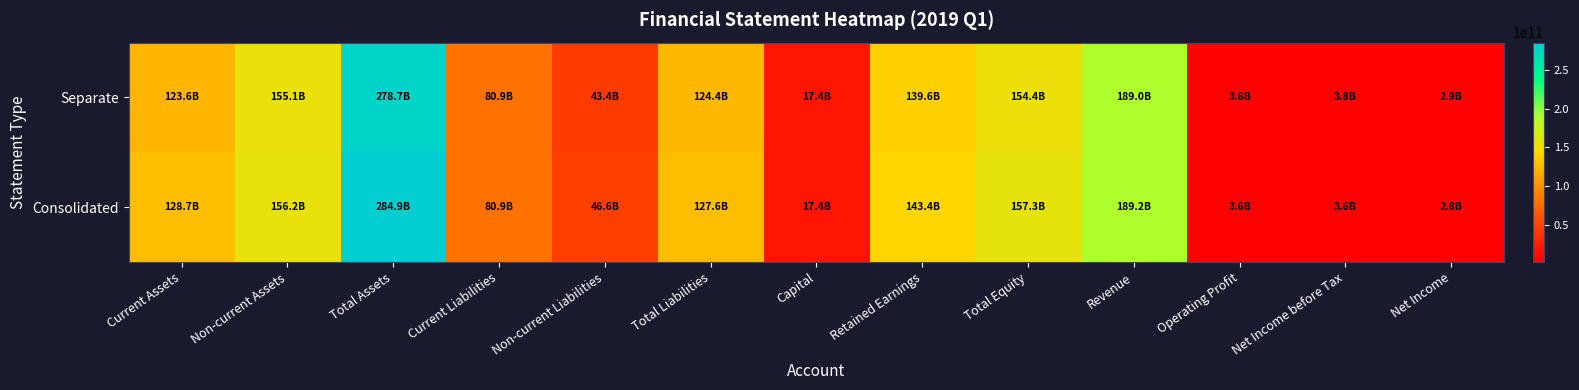

Reading left to right, list all the values displayed in this chart.

Consolidated: Current Assets=128706534308	Non-current Assets=156206160184	Total Assets=284912694492	Current Liabilities=80939430411	Non-current Liabilities=46623283148	Total Liabilities=127562713559	Capital=17434710000	Retained Earnings=143371478781	Total Equity=157349980933	Revenue=189214314723	Operating Profit=3563980999	Net Income before Tax=3602290898	Net Income=2789480045
Separate: Current Assets=123580526051	Non-current Assets=155141750064	Total Assets=278722276115	Current Liabilities=80941123159	Non-current Liabilities=43418815486	Total Liabilities=124359938645	Capital=17434710000	Retained Earnings=139615528847	Total Equity=154362337470	Revenue=189040705070	Operating Profit=3582336192	Net Income before Tax=3763406449	Net Income=2916265428